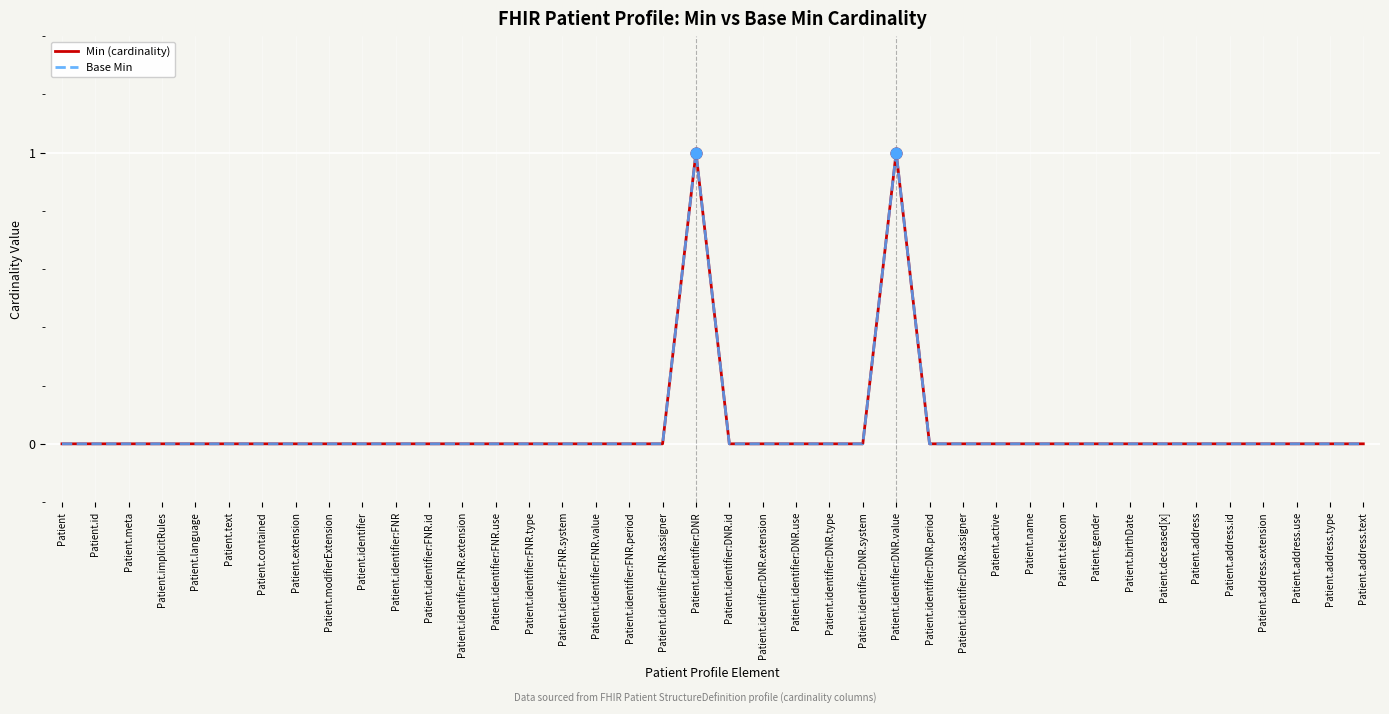

Is this an area chart (filled region under the line)?

No